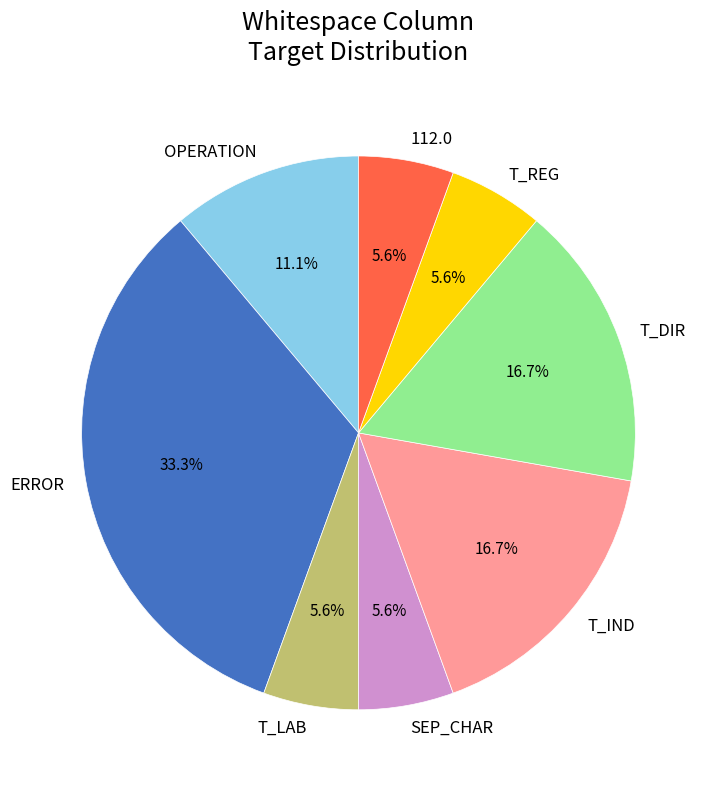

How much of the chart is everything except T_LAB?

94.4%